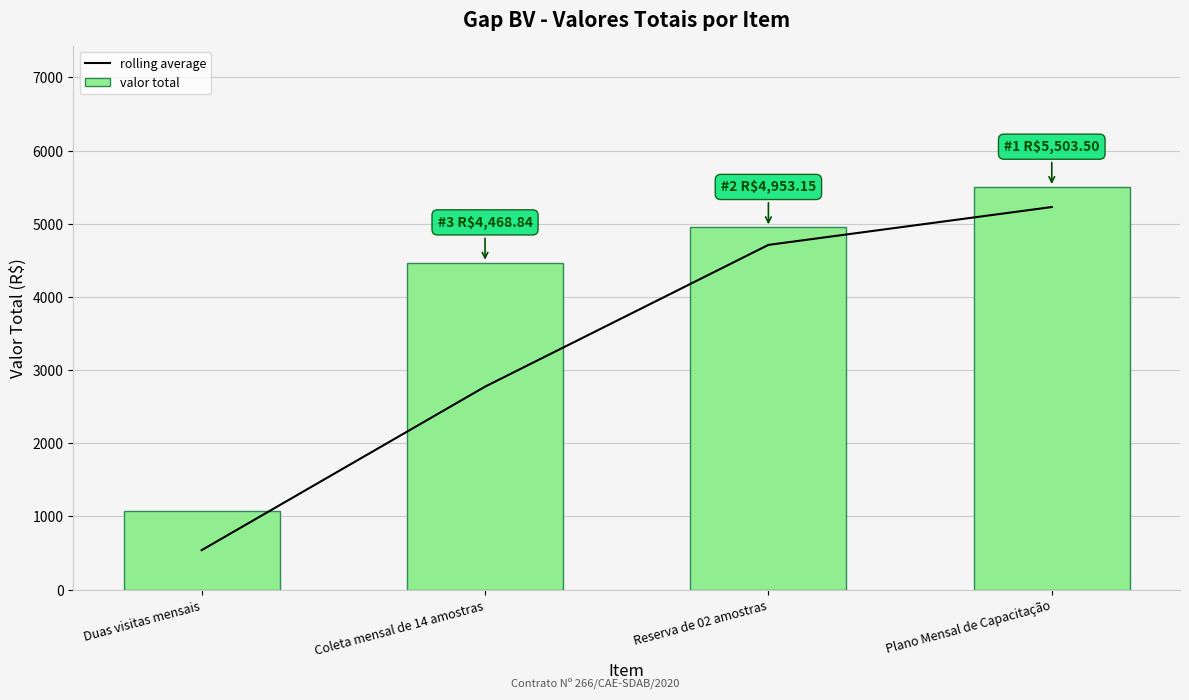

What is the average value of the valor total series?

4001.0